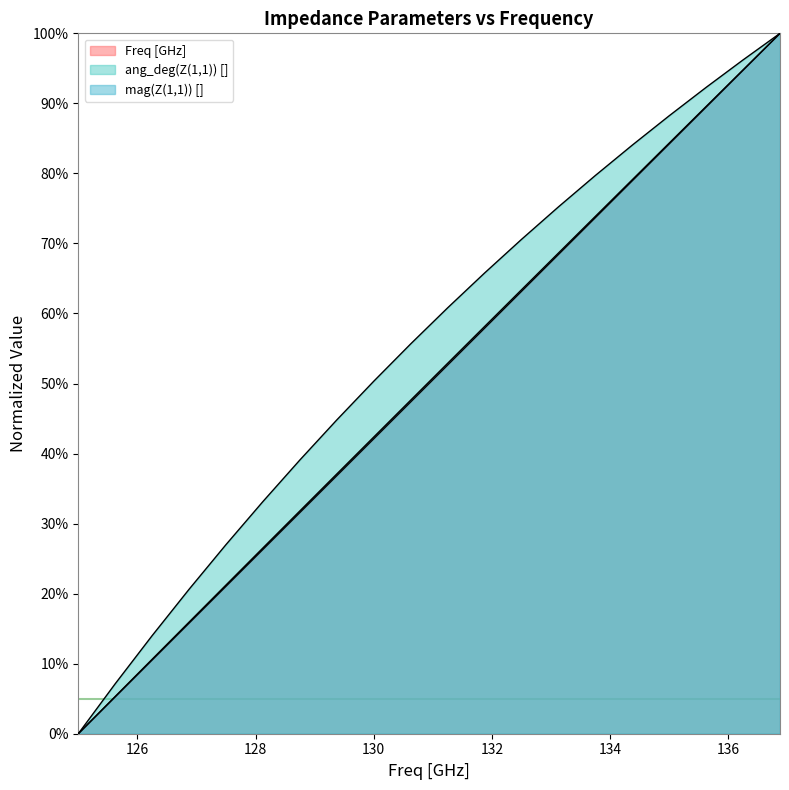

Which series has the largest total across all categories?

ang_deg(Z(1,1)) []